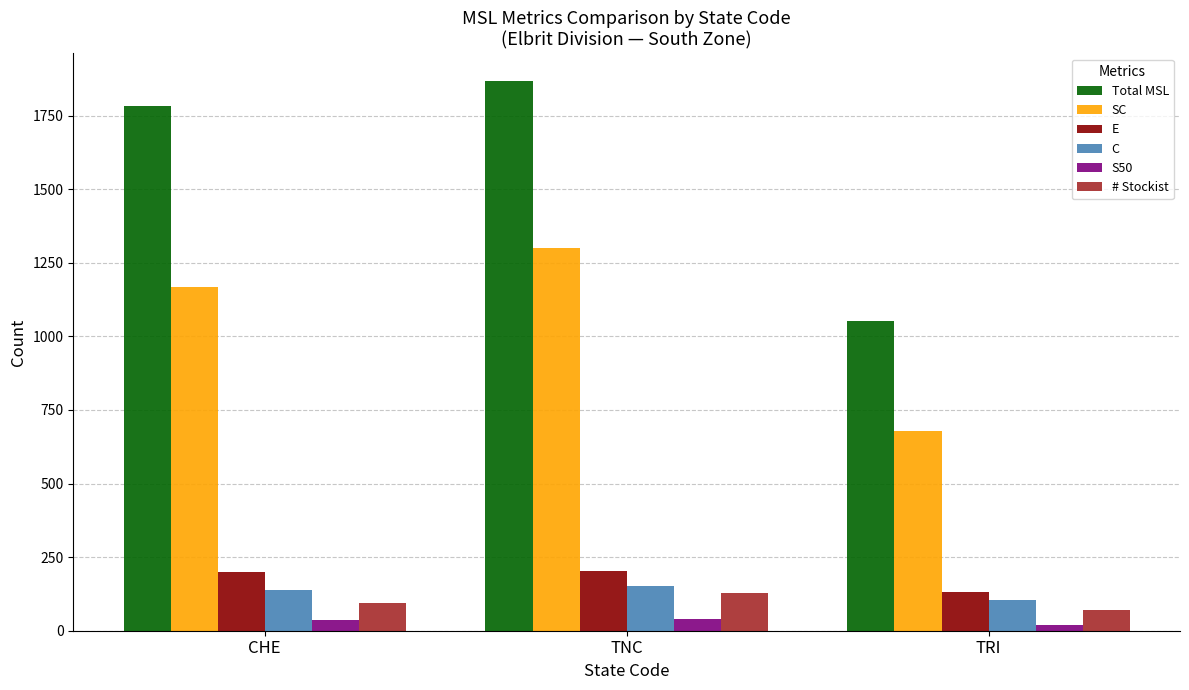

At which label is SC closest to 988?

CHE